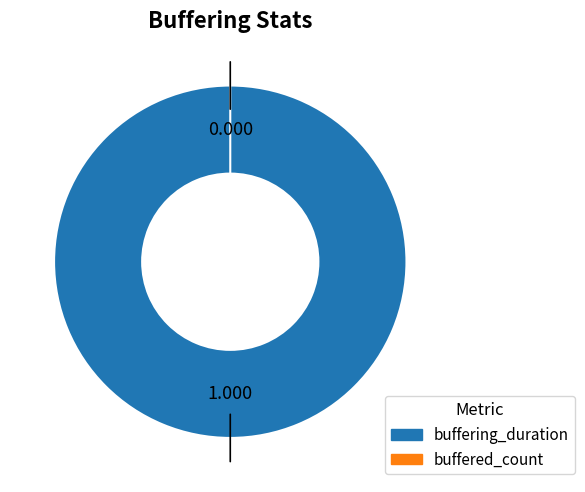

What is the smallest slice in the pie chart?

buffered_count